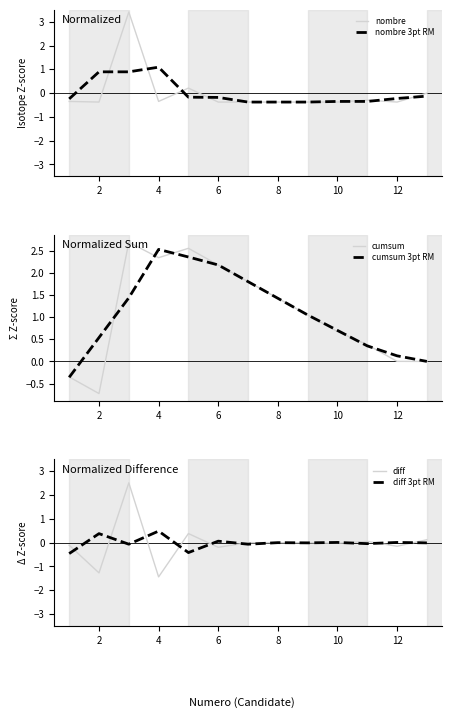

True or false: nombre 3pt RM has a value of -0.6 at 10.

False